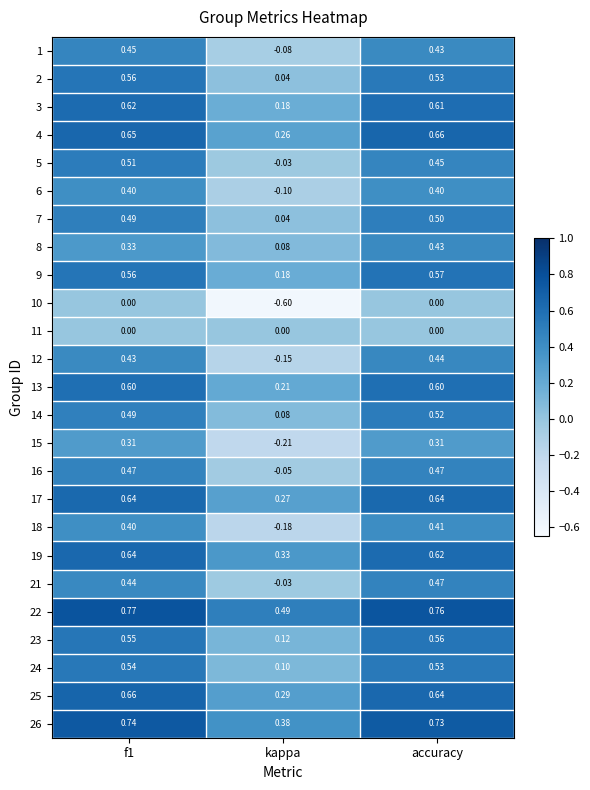

Is the value of 2 at kappa greater than the value of 4 at accuracy?

No